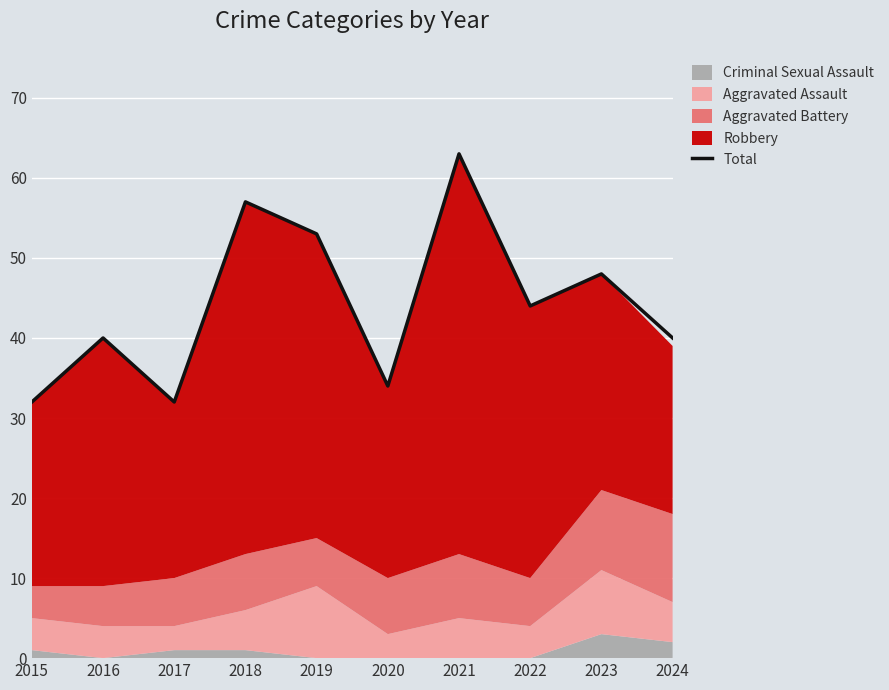

List the labels in order of value, smallest first.

2015, 2017, 2020, 2016, 2024, 2022, 2023, 2019, 2018, 2021